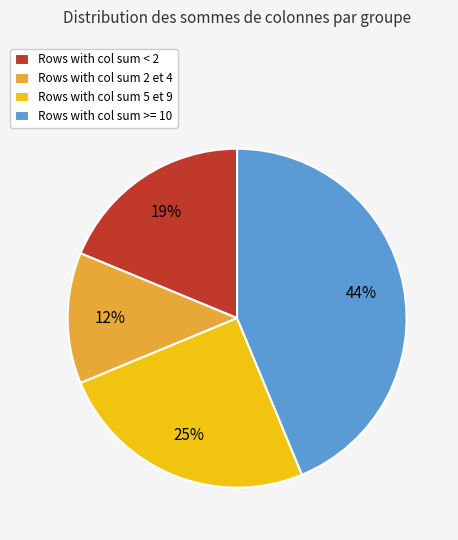

Is it true that Rows with col sum >= 10 is 35% of the pie?

False